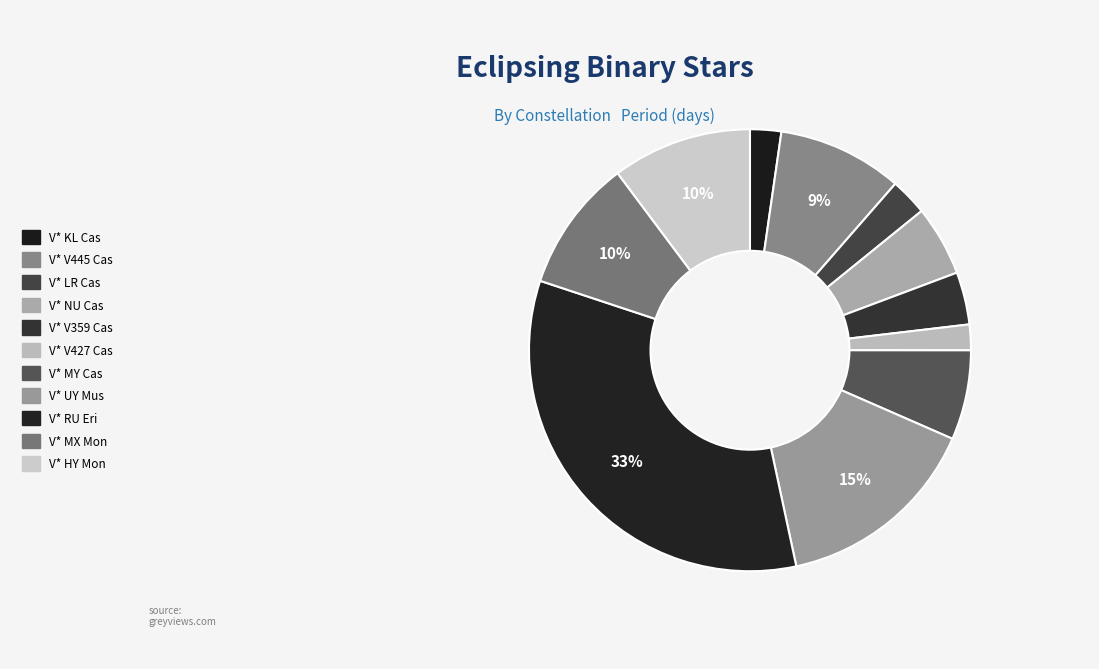

What is the change in value from V* V445 Cas to V* LR Cas?

-0.9